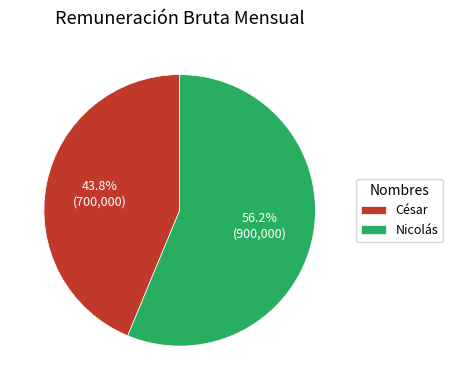

What percentage do César and Nicolás together represent?

100.0%